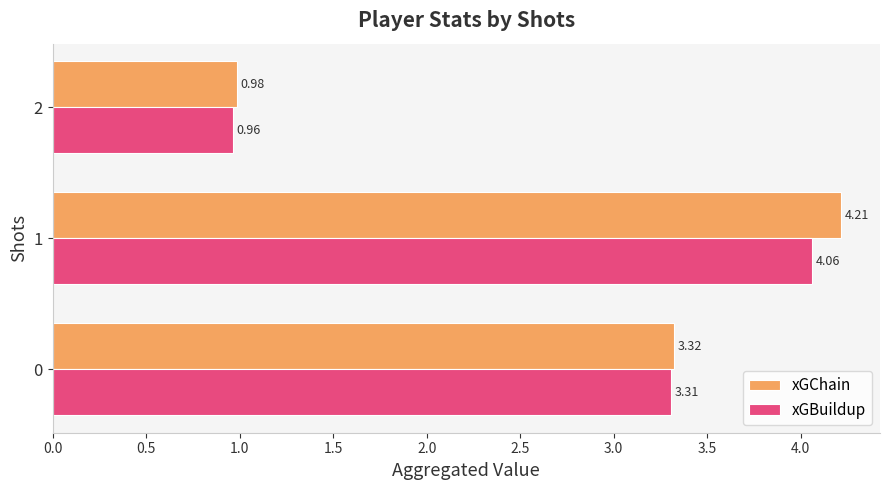

How many data points in xGChain are less than 3?

1